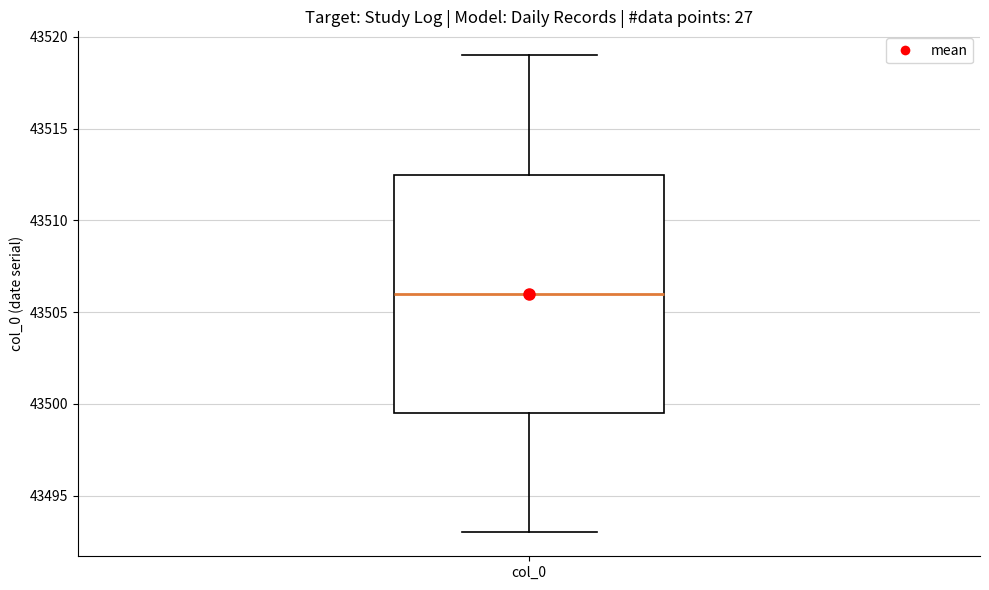

Read this box plot against the y-axis: the position of the median line, the range covered by the box, and the ends of both whiskers. The values are not printed on the chart, so give them approximately, as read against the axis.

median 43506.0, box 43499.5 to 43512.5, whiskers 43493.0 to 43519.0